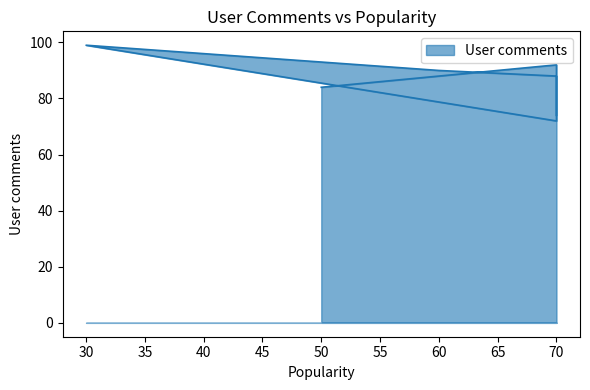

What is the maximum value shown in the chart?

99